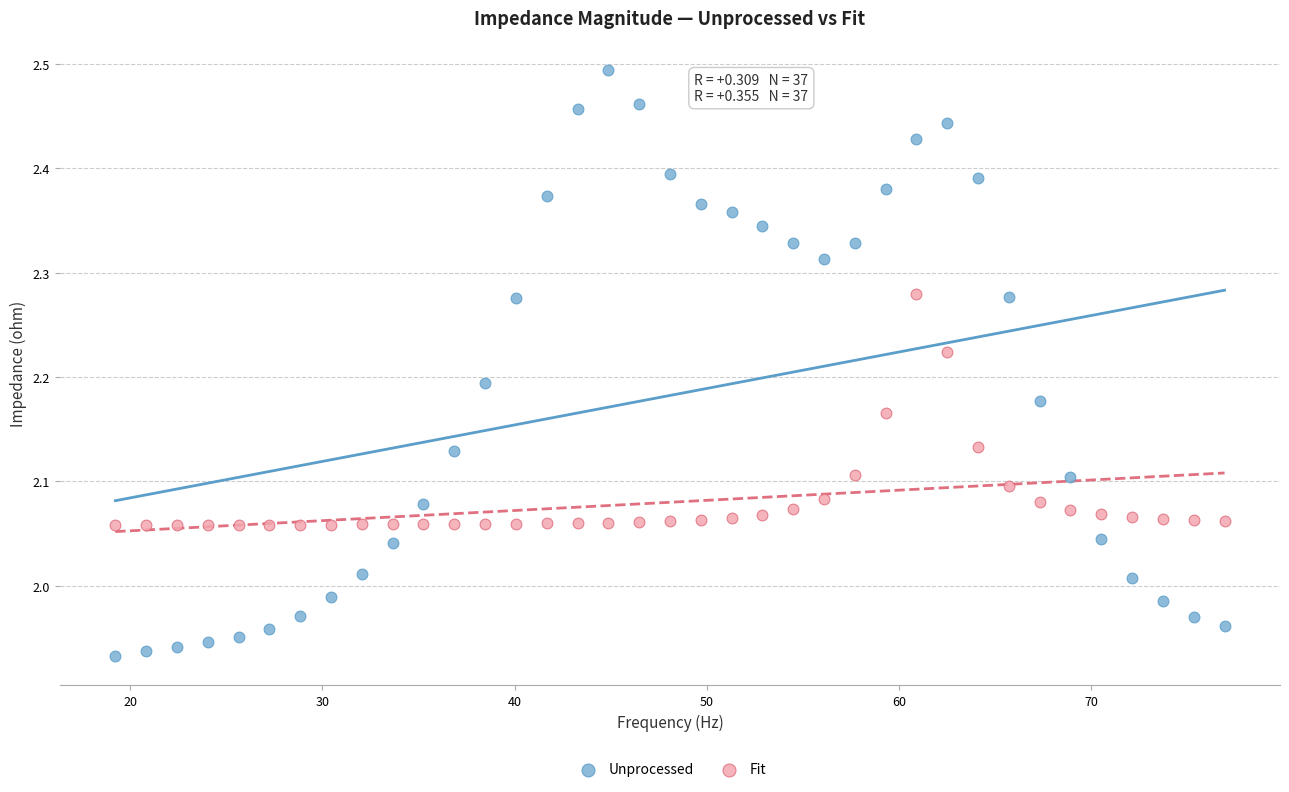

What are all the series names shown in the legend?

Unprocessed, Fit